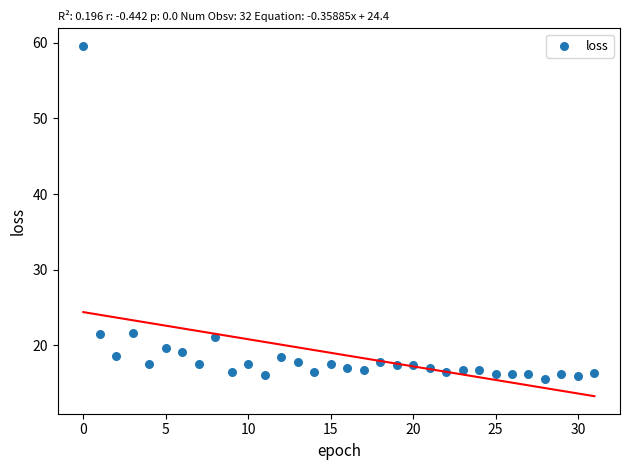

What is the range of Y values (max minus min)?

44.0